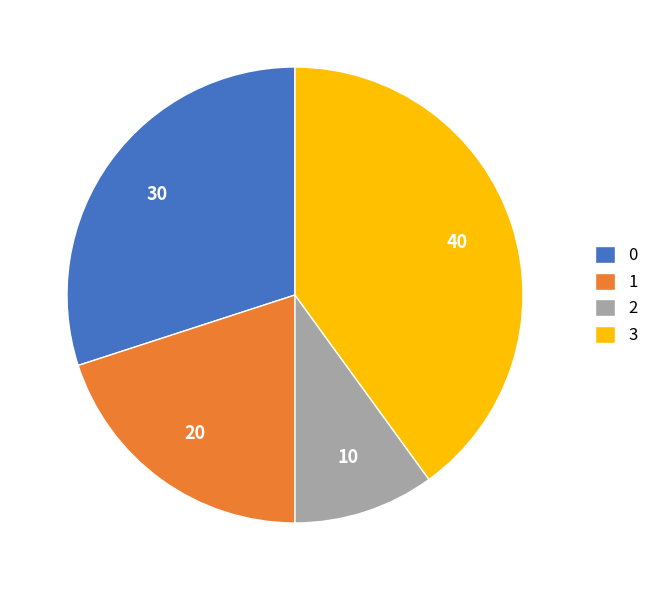

The 0 slice represents 17% of the pie. True or false?

False